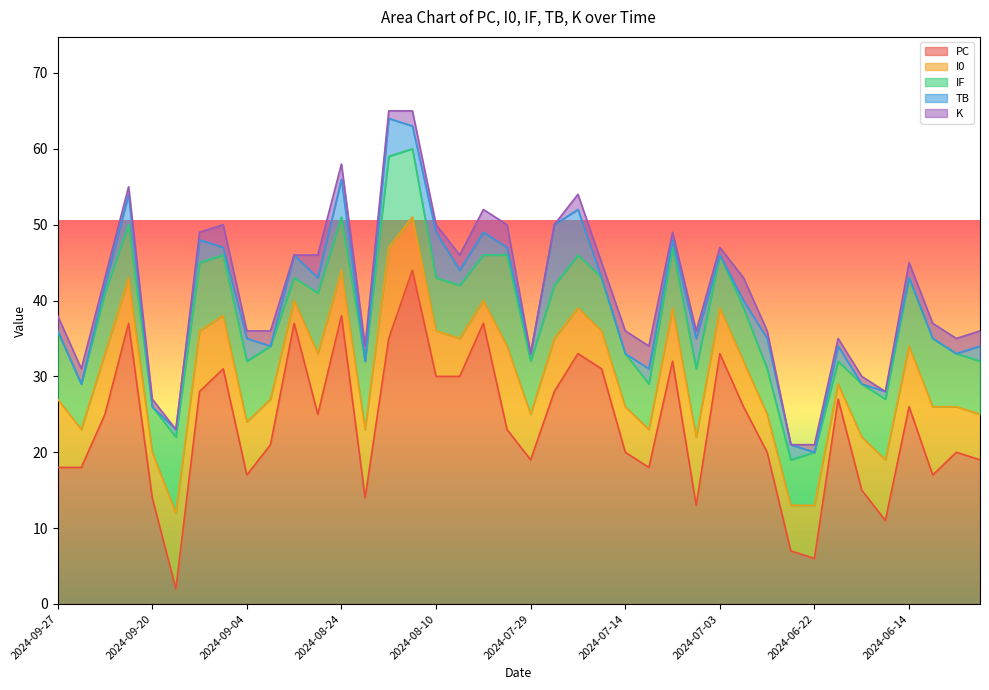

The PC series shows 2 at 2024-06-25. True or false?

False